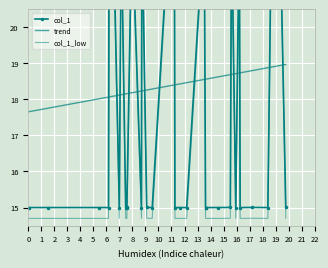

Is the value of col_1_low at 26 greater than the value of col_1 at 5?

No